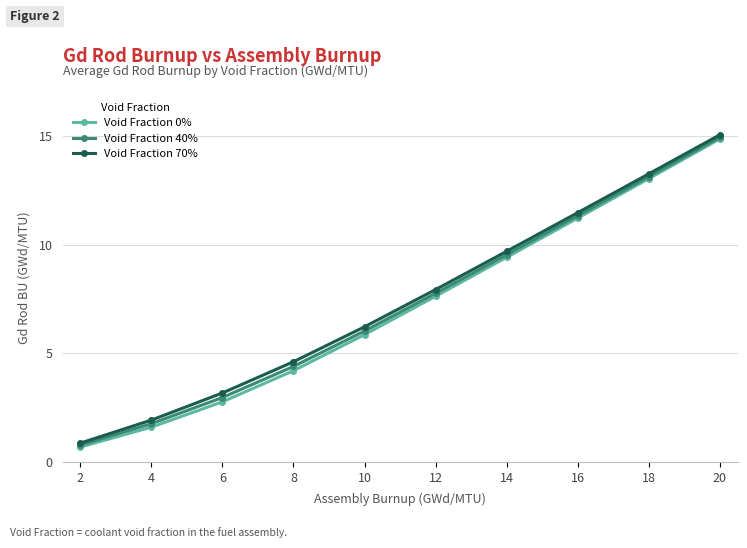

What is the highest value of the Void Fraction 70% series?

15.1